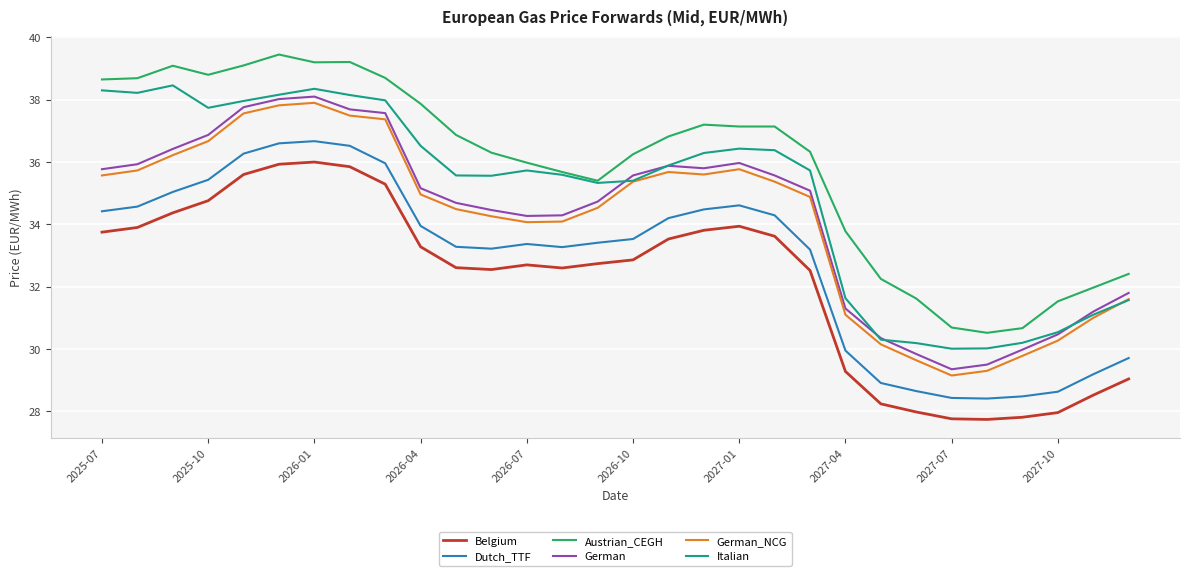

True or false: Italian and Belgium cross at least once.

False